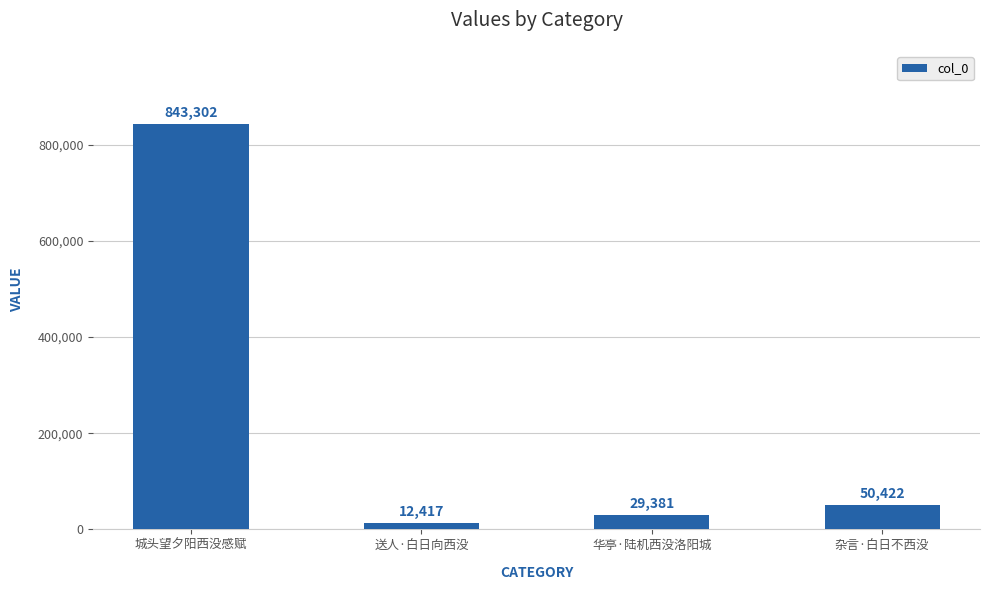

What is the label of the 1st bar from the left?

城头望夕阳西没感赋